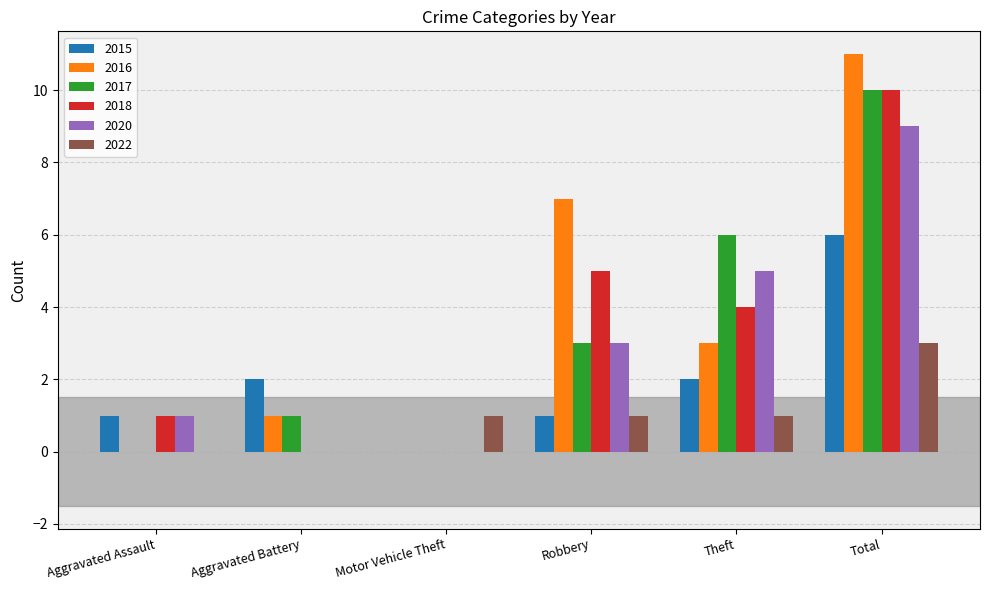

At which category is the sum across all series the highest?

Total